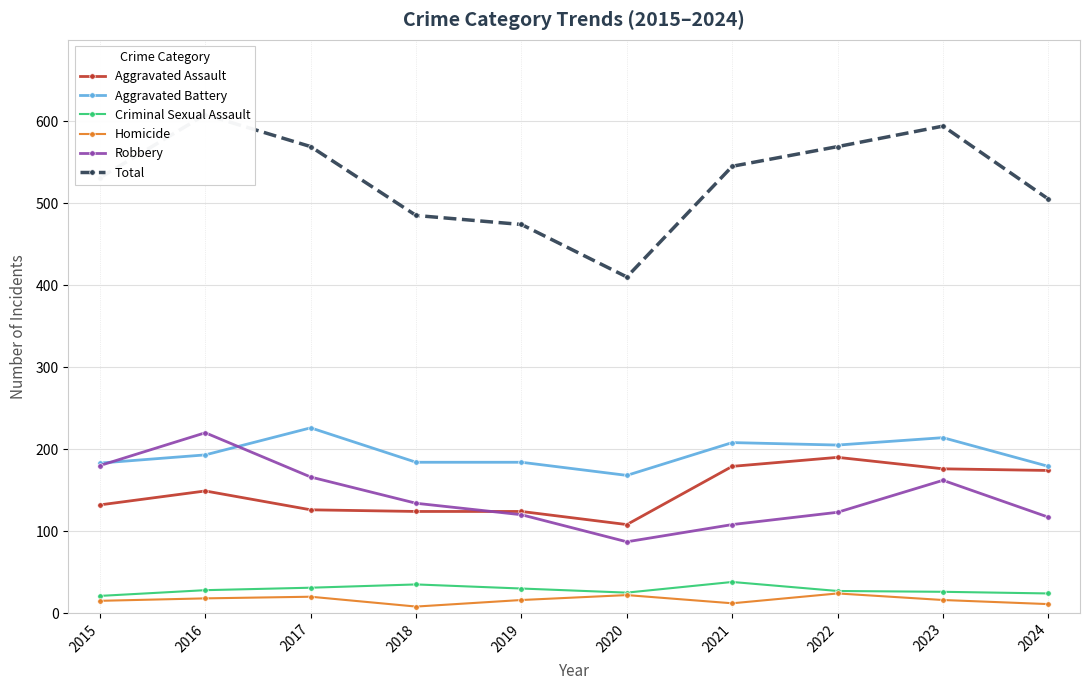

True or false: Homicide has more than 1 interior local peaks.

True